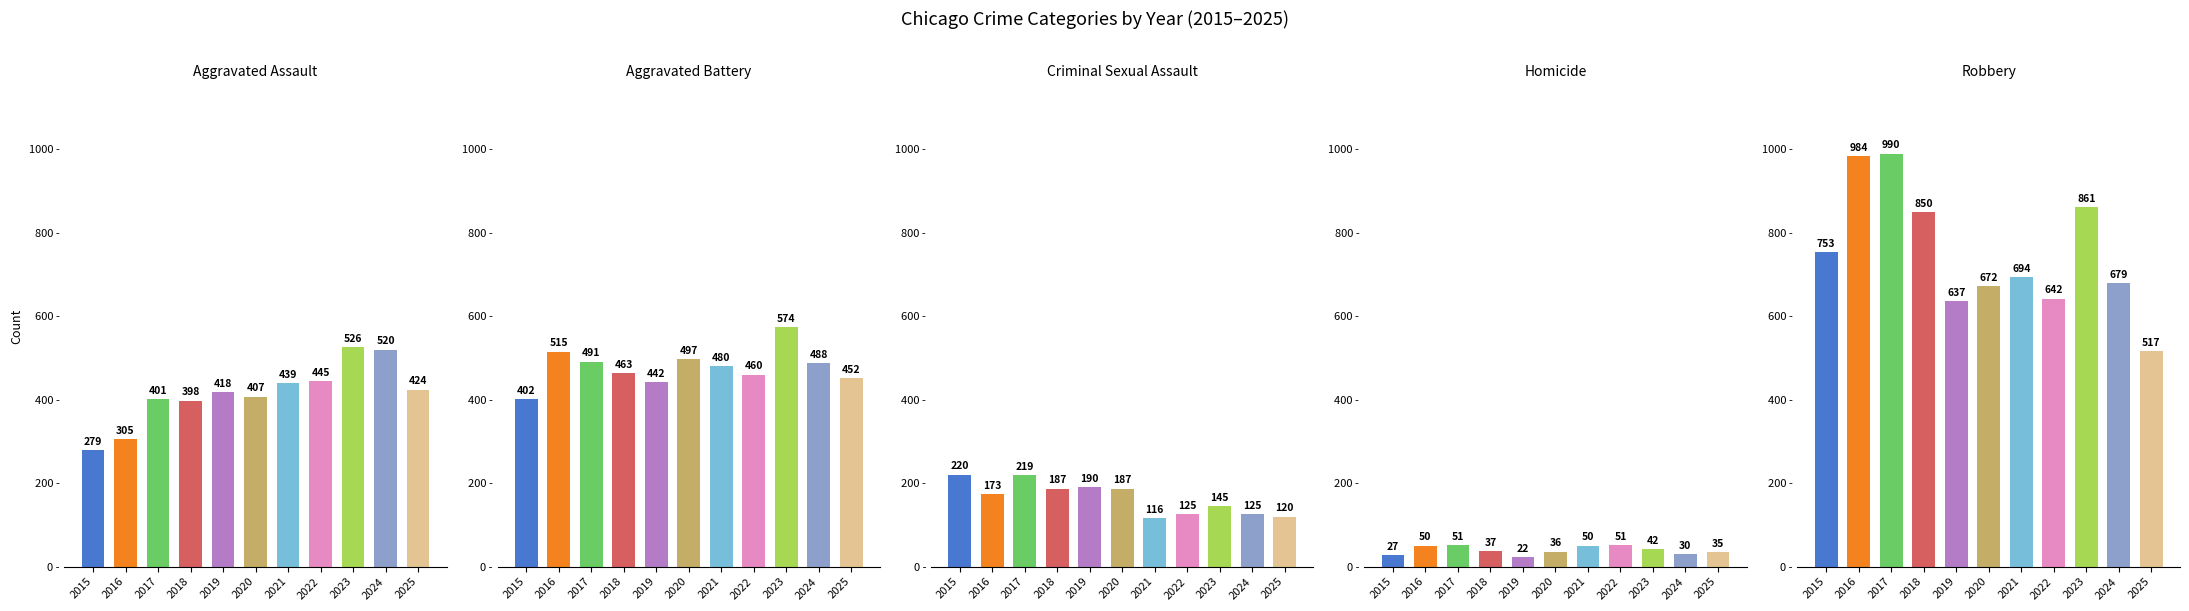

What is the smallest value displayed?

22